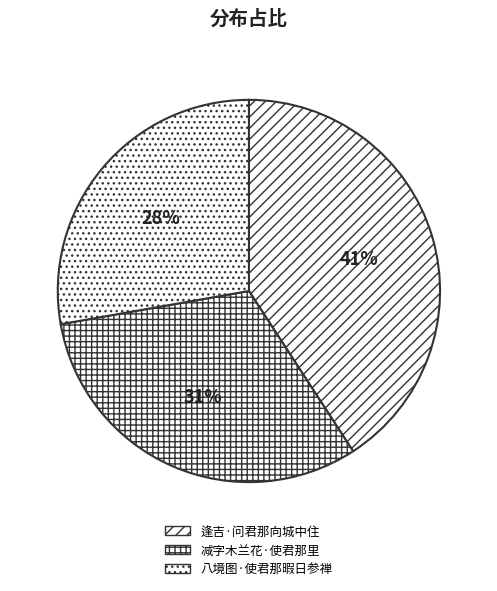

To the nearest percent, what percentage of the pie is 八境图·使君那暇日参禅?

28%